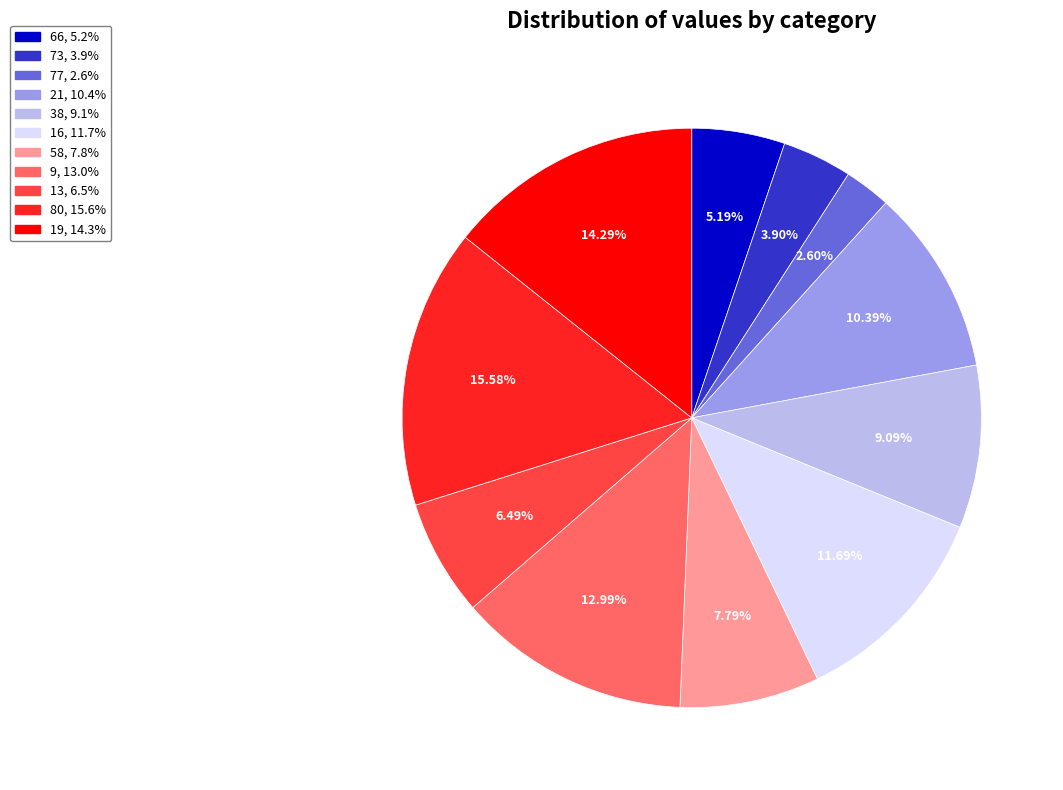

Which category has the smallest portion of the pie?

77